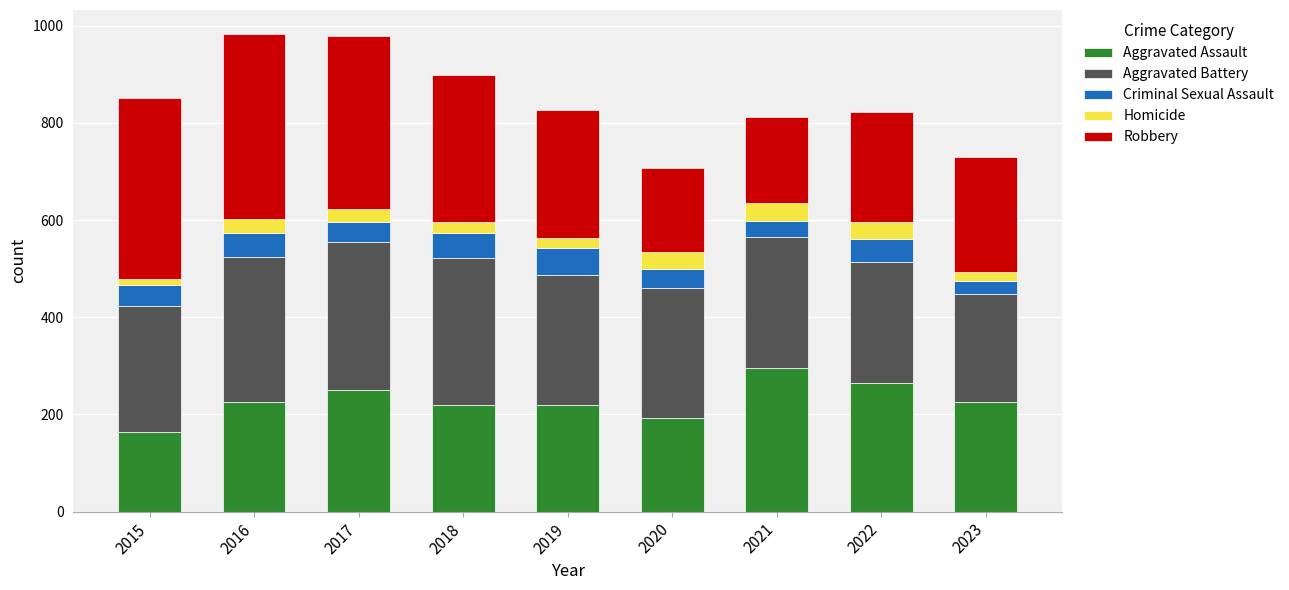

At which label does Aggravated Assault reach its peak?

2021